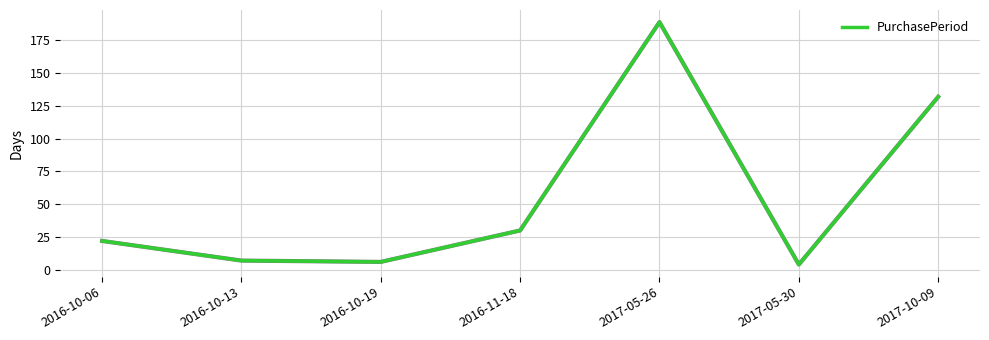

Where is the data nearest to the value 96?

2017-10-09